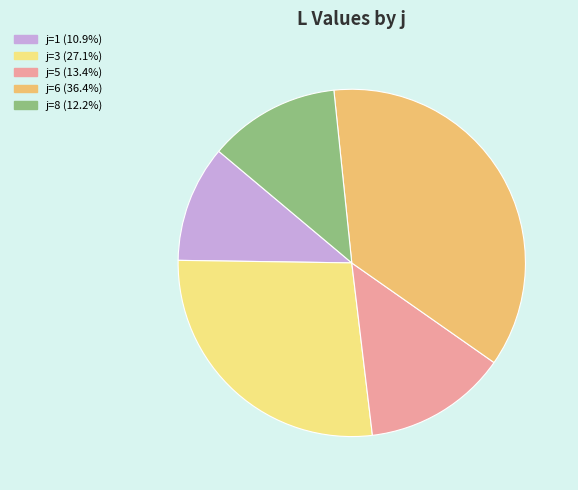

Does any single category account for the majority?

No